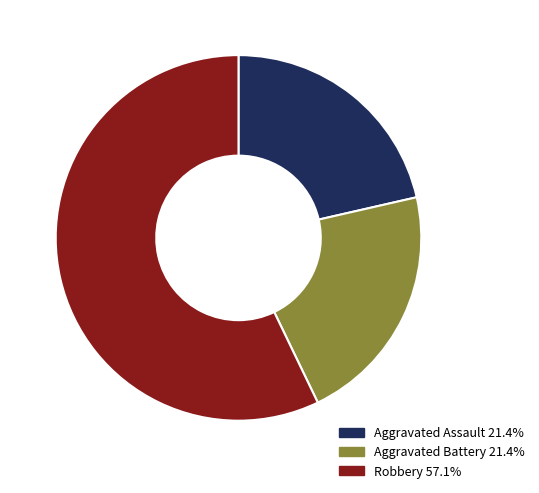

Which has a higher value, Robbery or Aggravated Battery?

Robbery